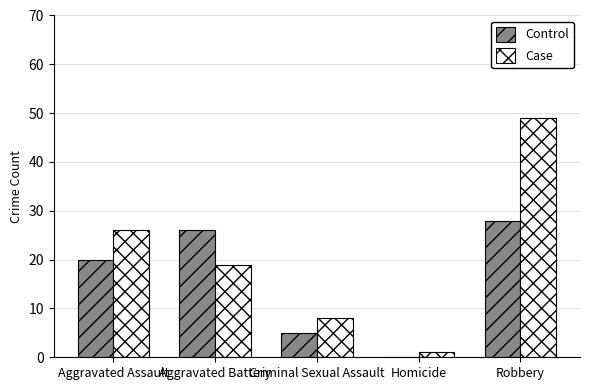

Read the Control value at Aggravated Assault.

20